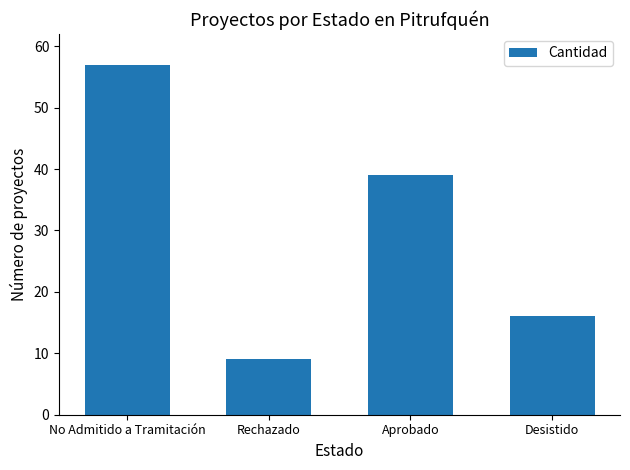

What is the sum of all values?

121